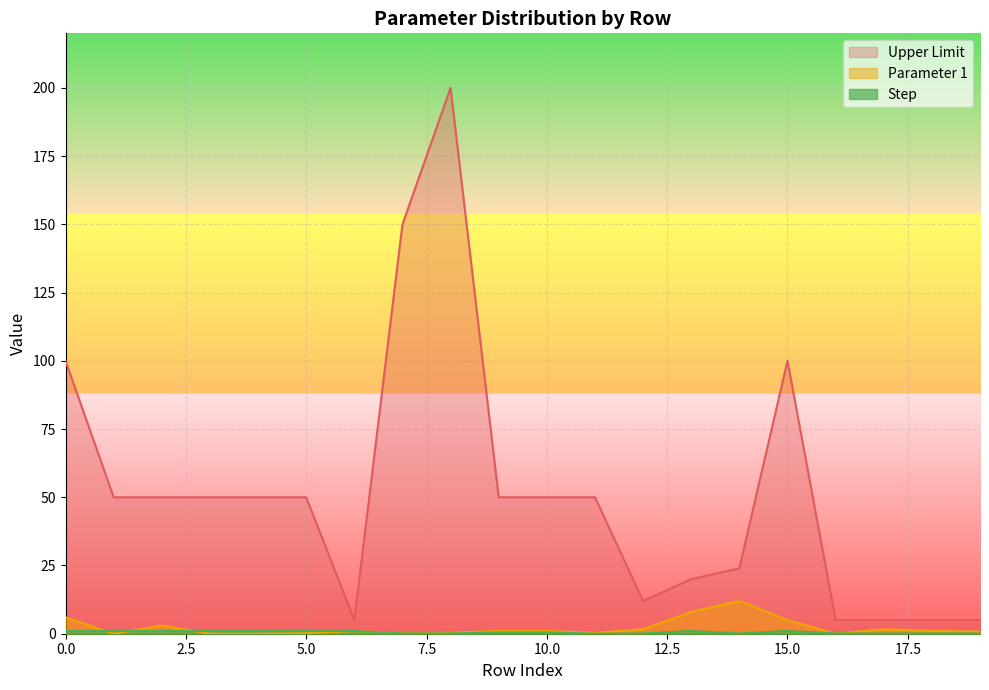

At which category does Upper Limit reach its first local valley?

1